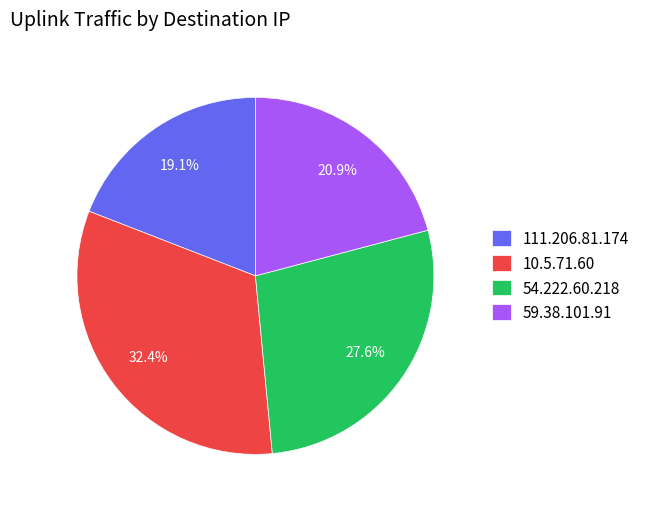

Which slice is the largest?

10.5.71.60